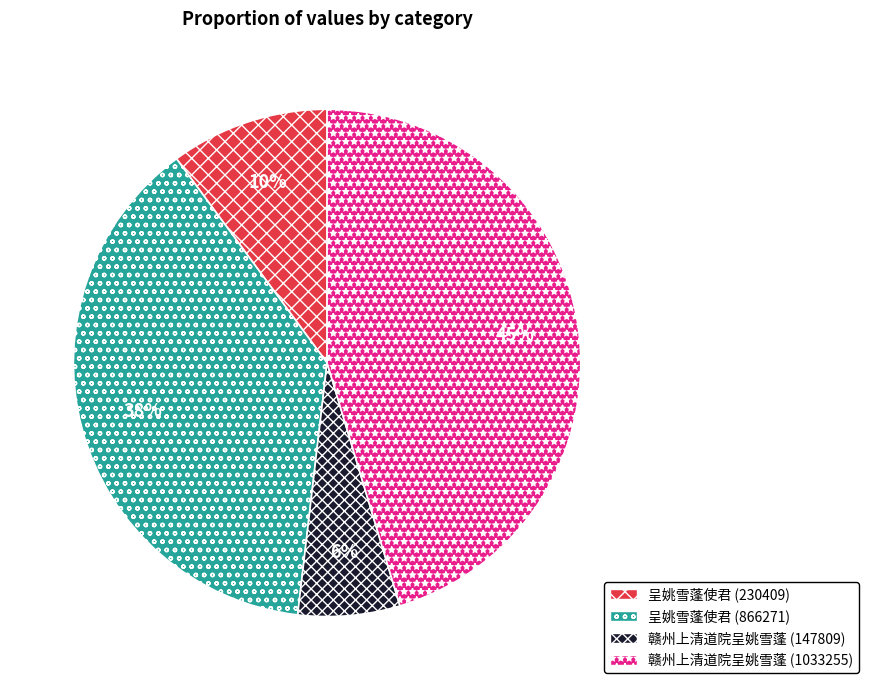

To the nearest percent, what is the difference between the largest and smallest slice percentages?

39%